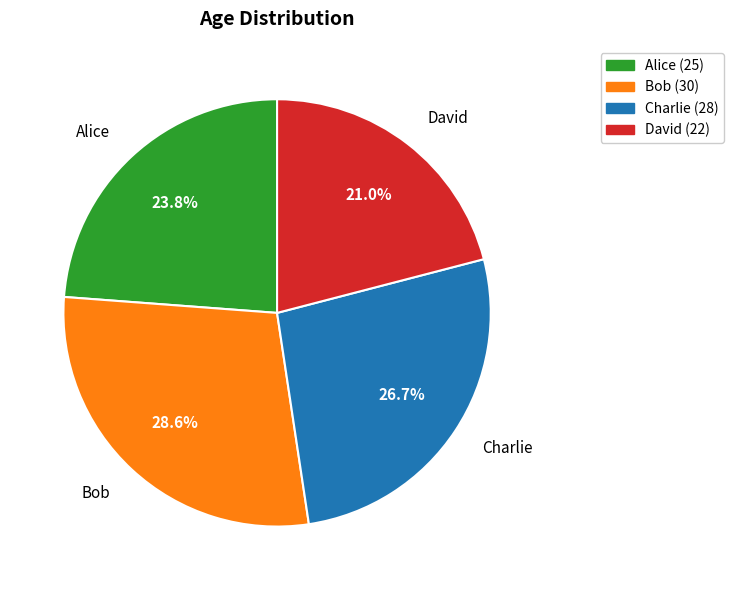

What portion of the pie excludes Bob?

71.4%